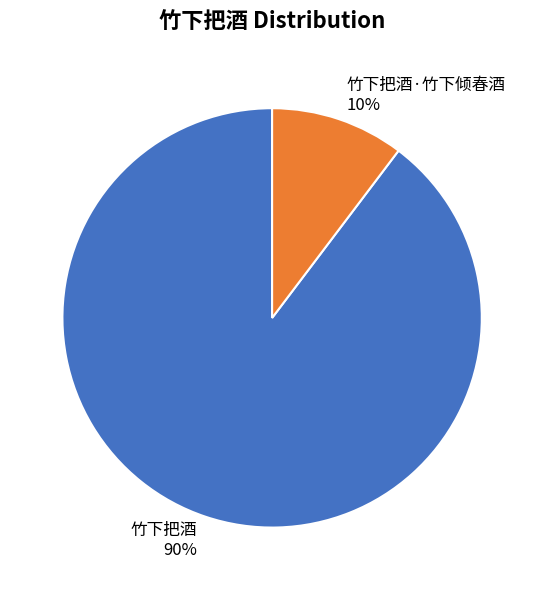

Which has a higher value, 竹下把酒·竹下倾春酒 or 竹下把酒?

竹下把酒